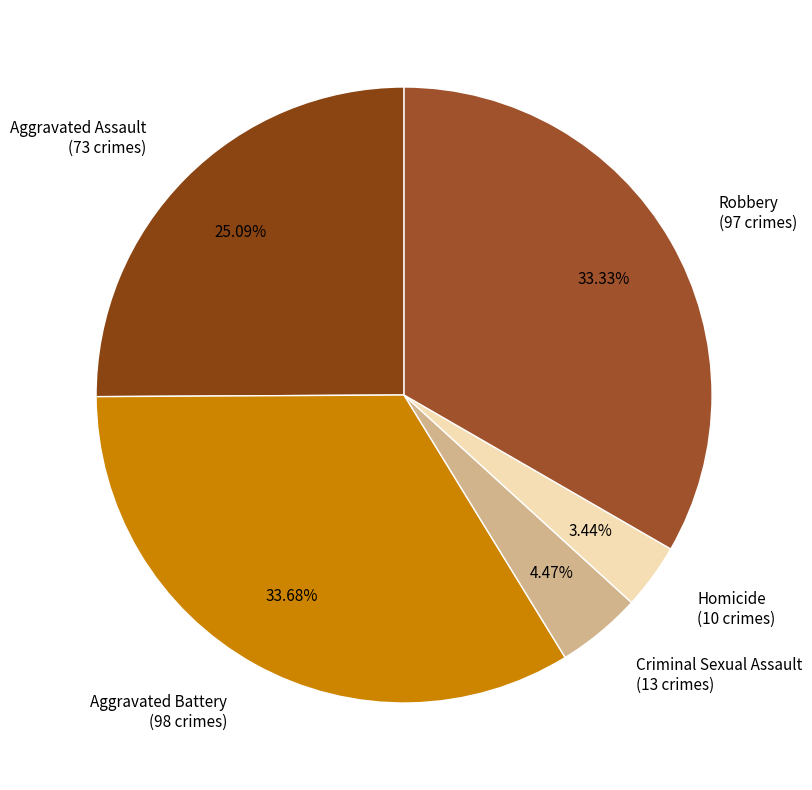

To the nearest percent, what is the combined percentage of Robbery and Criminal Sexual Assault?

38%